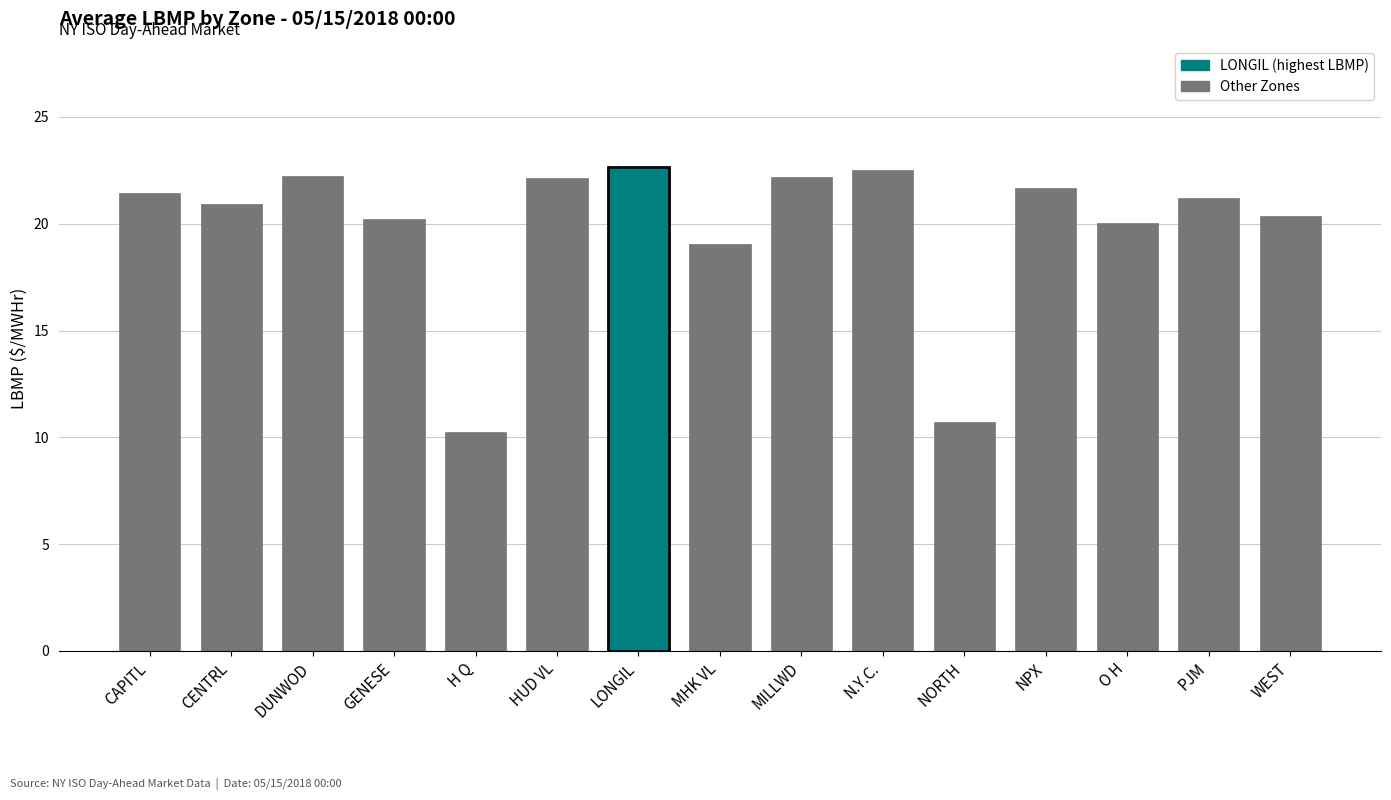

The chart shows a value of 20.9 at CENTRL. True or false?

True